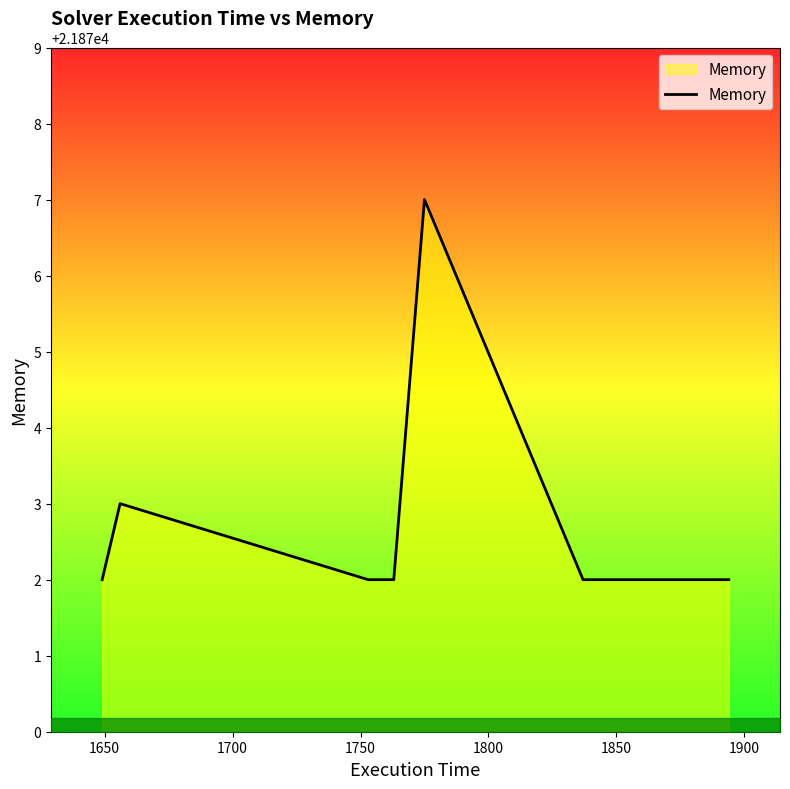

How many lines are shown in the chart?

1